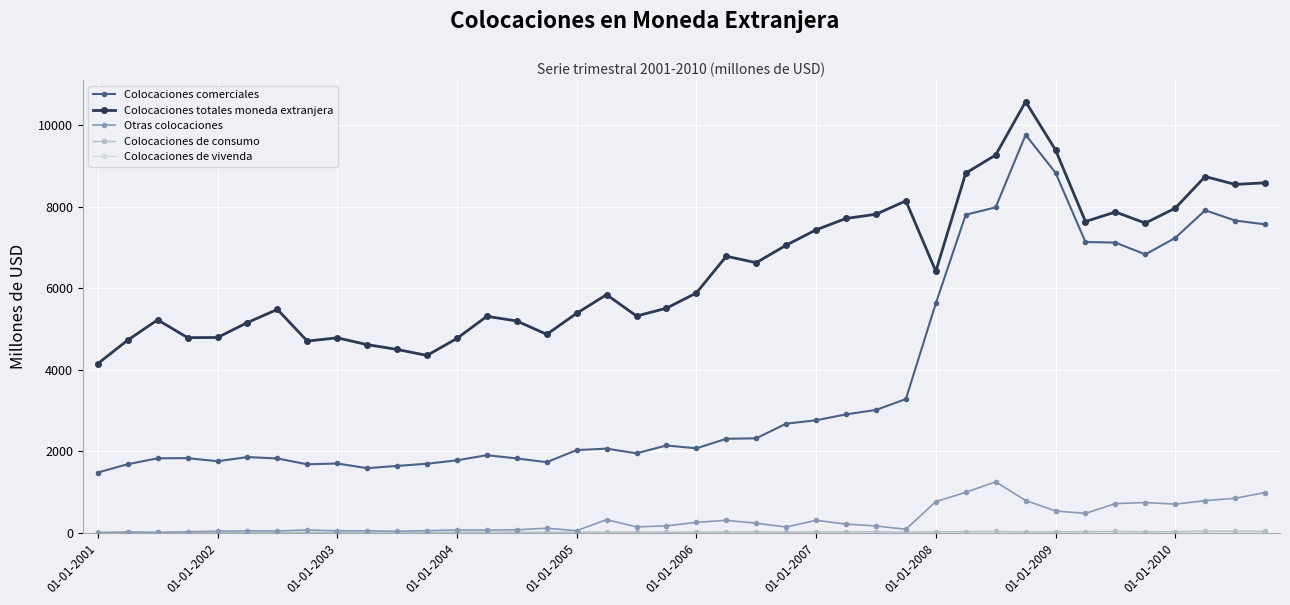

What is the value of the Colocaciones comerciales point at the 35th from the left?

7117